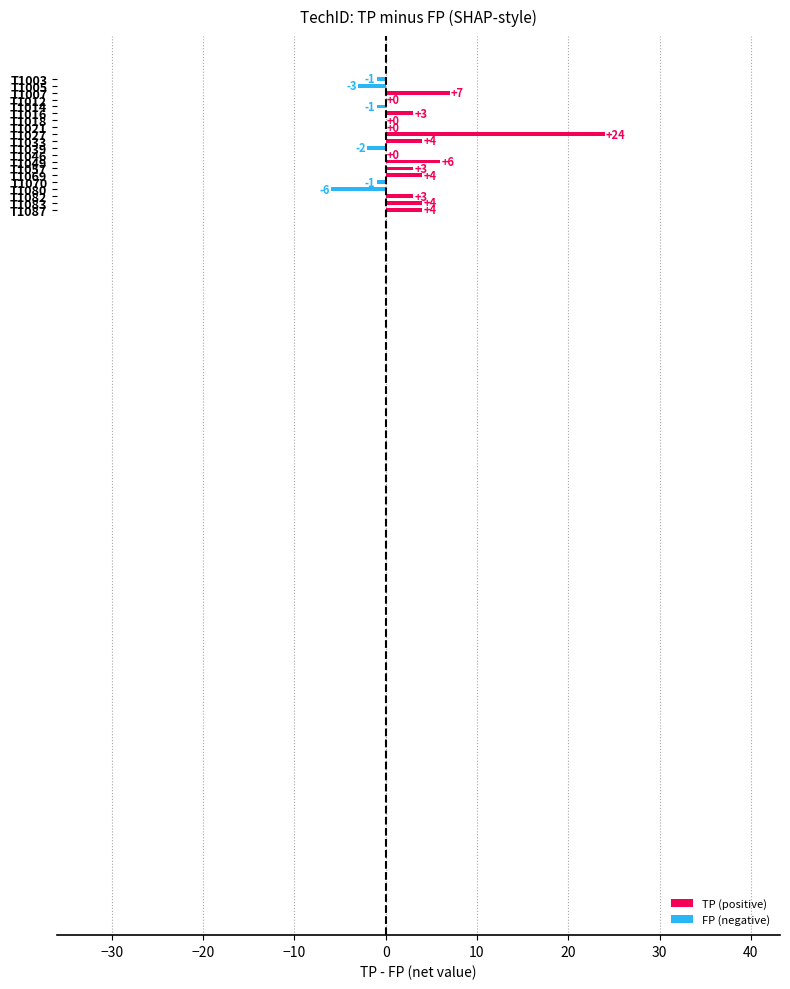

What is the maximum value shown in the chart?

24